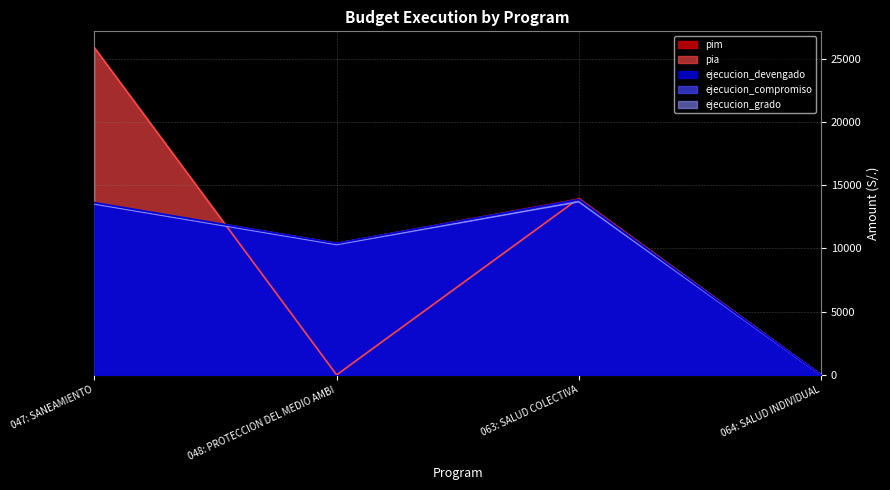

Which series has the largest total across all categories?

pia